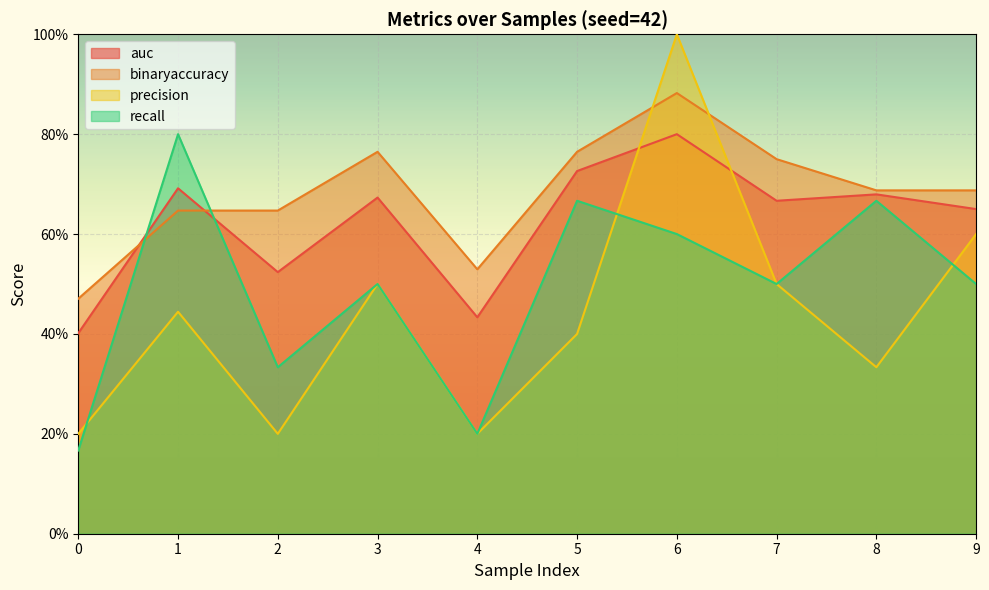

True or false: recall has a value of 0.8 at 7.

False